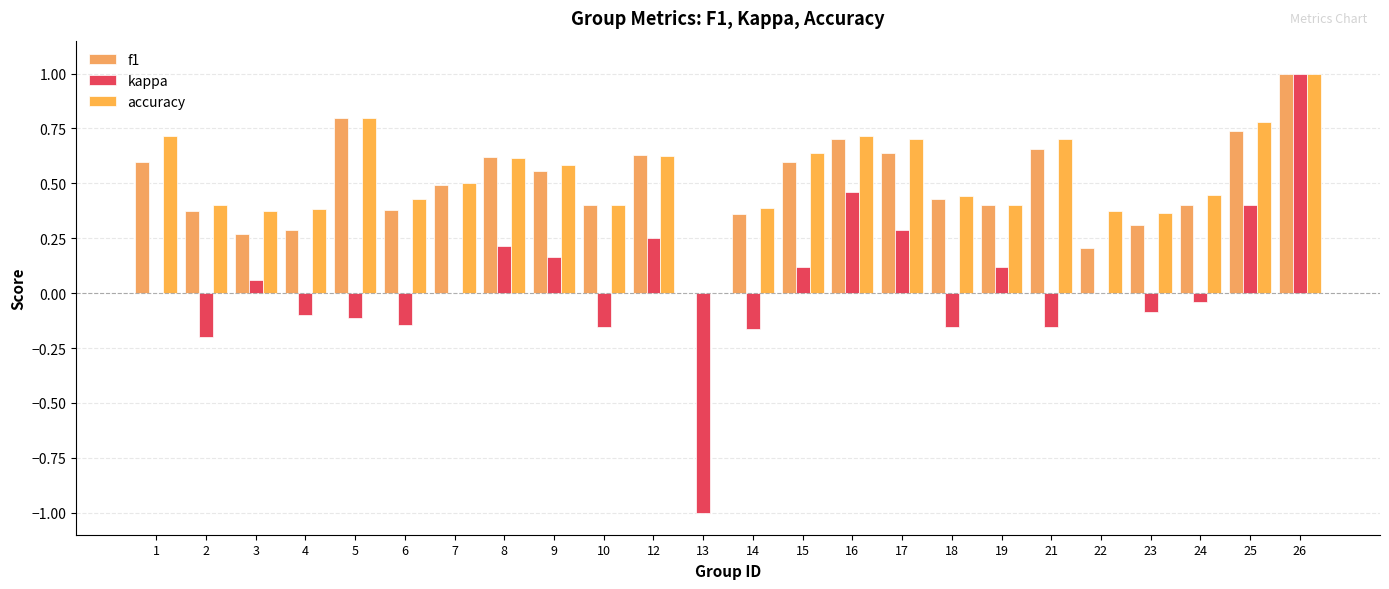

Does the chart contain stacked bars?

No